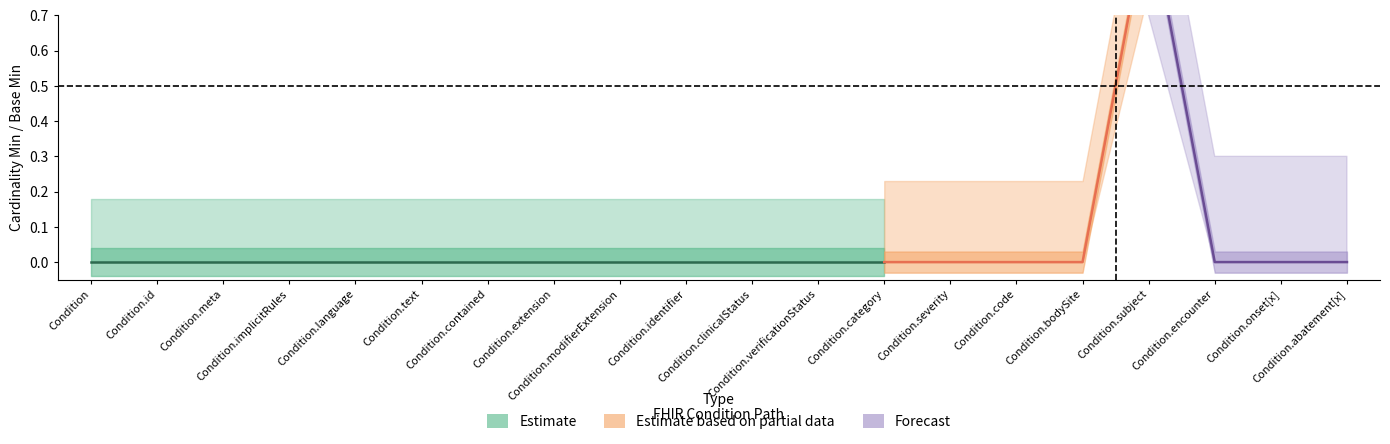

At which label is Base Min closest to 0?

Condition